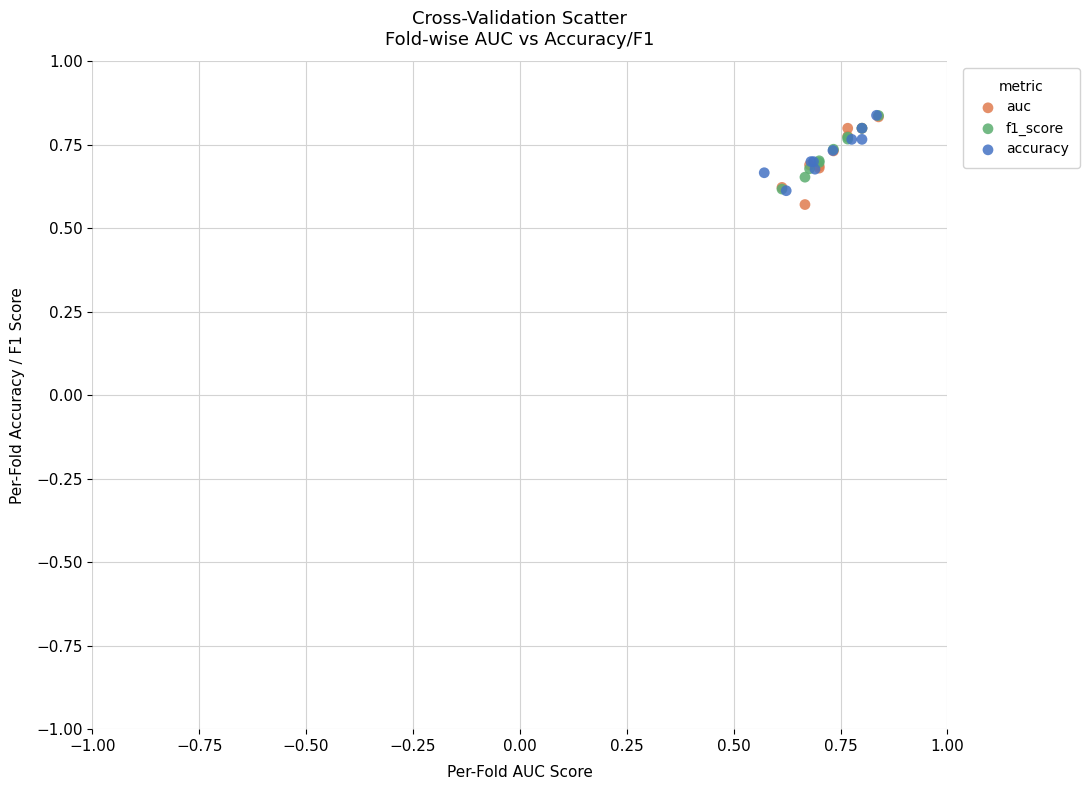

What are all the series names shown in the legend?

auc, f1_score, accuracy